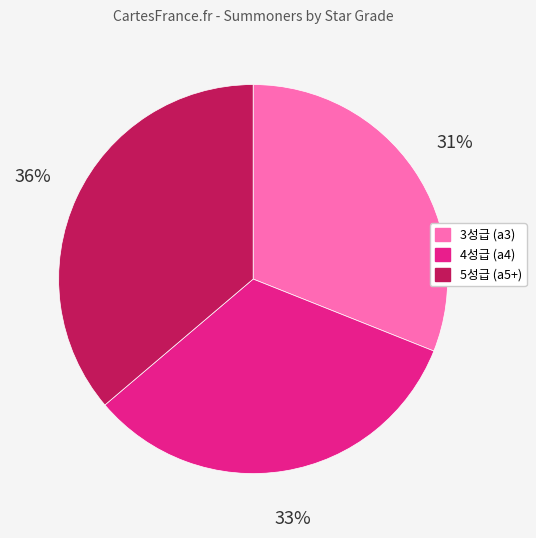

To the nearest percent, what is the average slice percentage?

33%